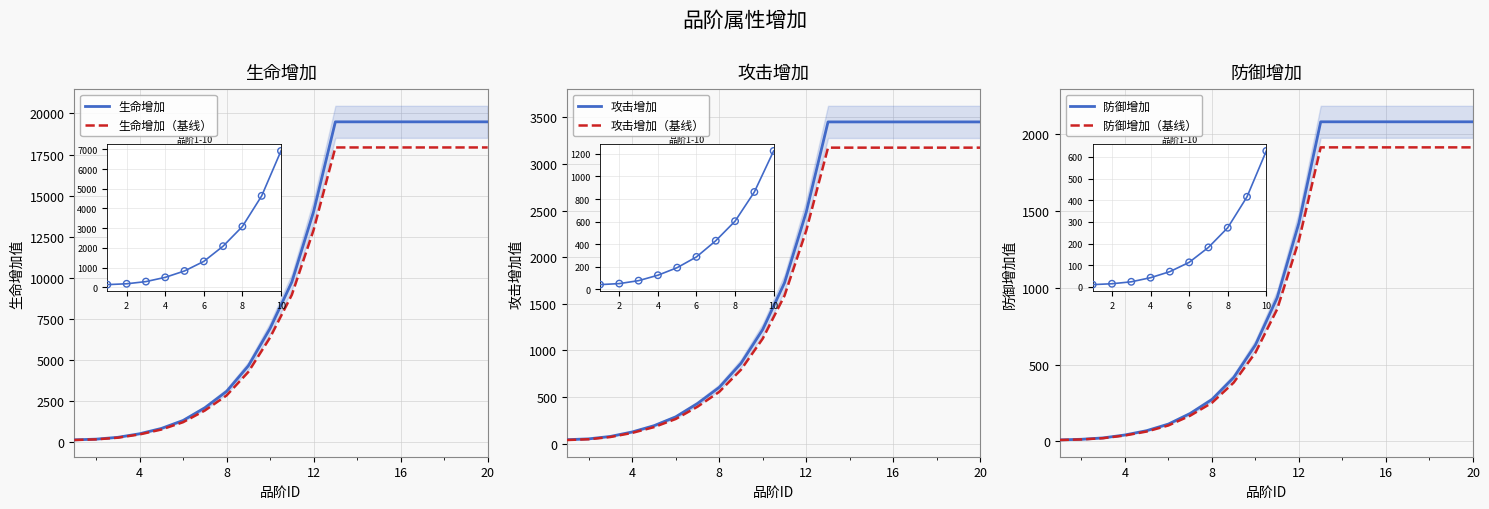

Which series has the largest total across all categories?

生命增加